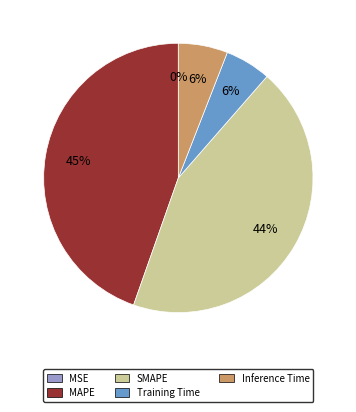

To the nearest percent, what is the difference between the SMAPE and Inference Time slice percentages?

38%